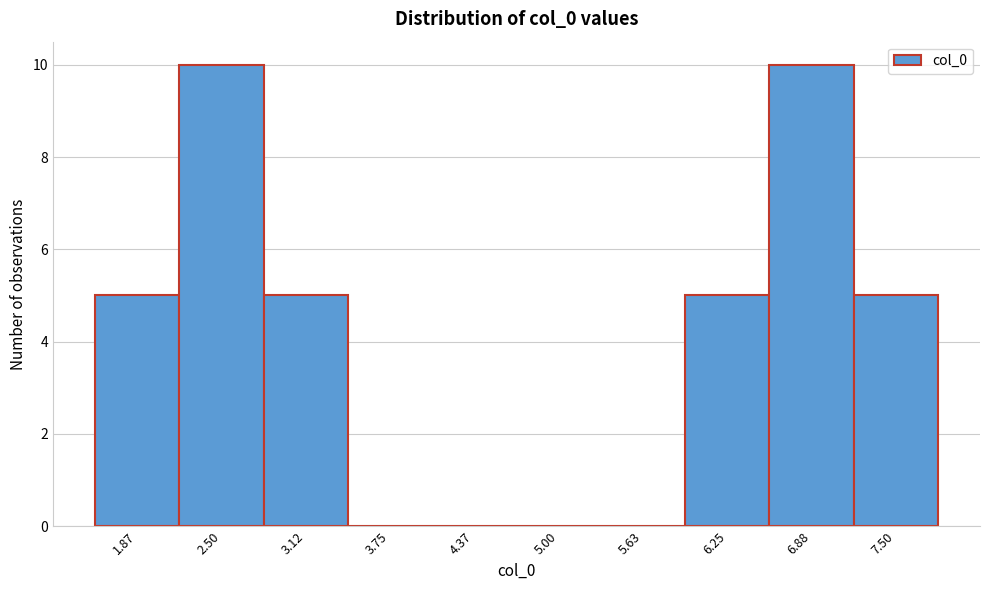

Reading left to right, what are all the values shown in this chart?

1.87=5	2.50=10	3.12=5	3.75=0	4.37=0	5.00=0	5.63=0	6.25=5	6.88=10	7.50=5